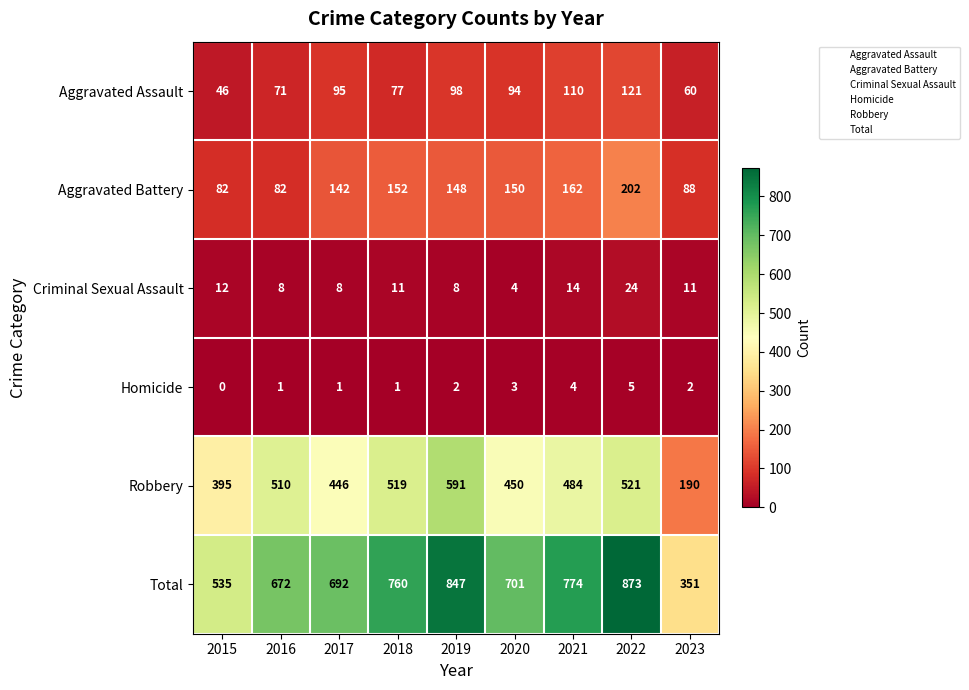

At which category is the sum across all series the highest?

2022